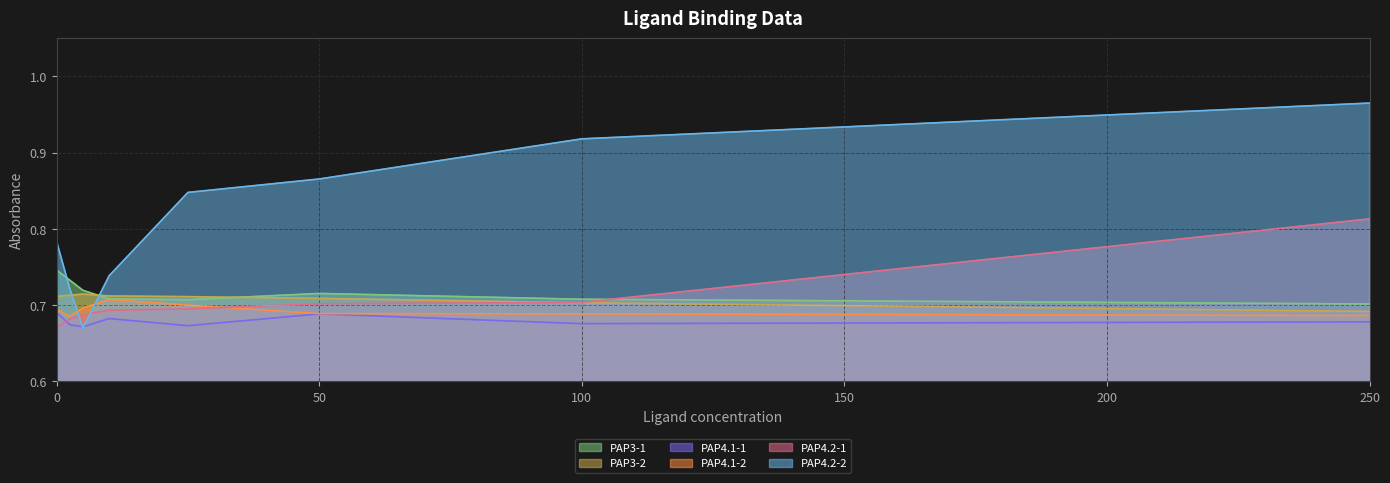

Between 0.0 and 10.0, which series saw the biggest shift?

PAP4.2-2